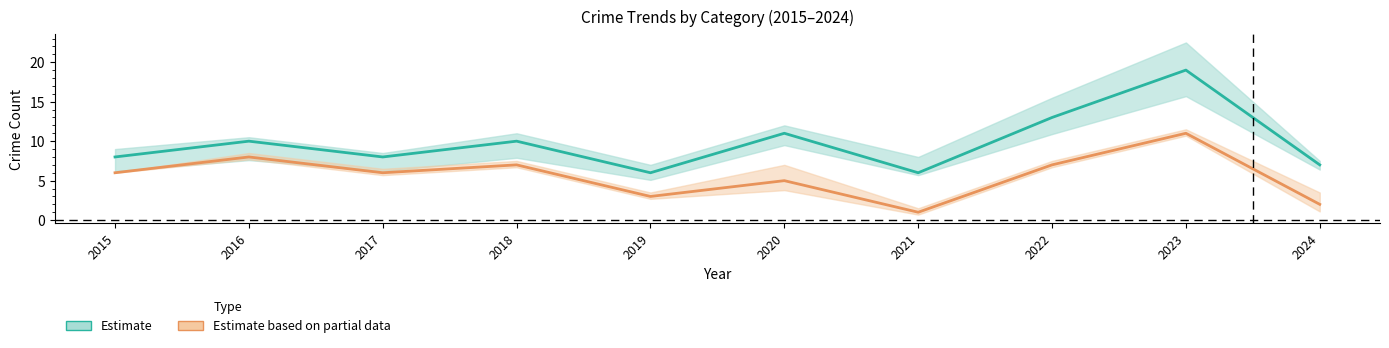

Is the value of Robbery (Partial Estimate) at 2022 greater than the value of Robbery / Total (Estimate) at 2020?

No